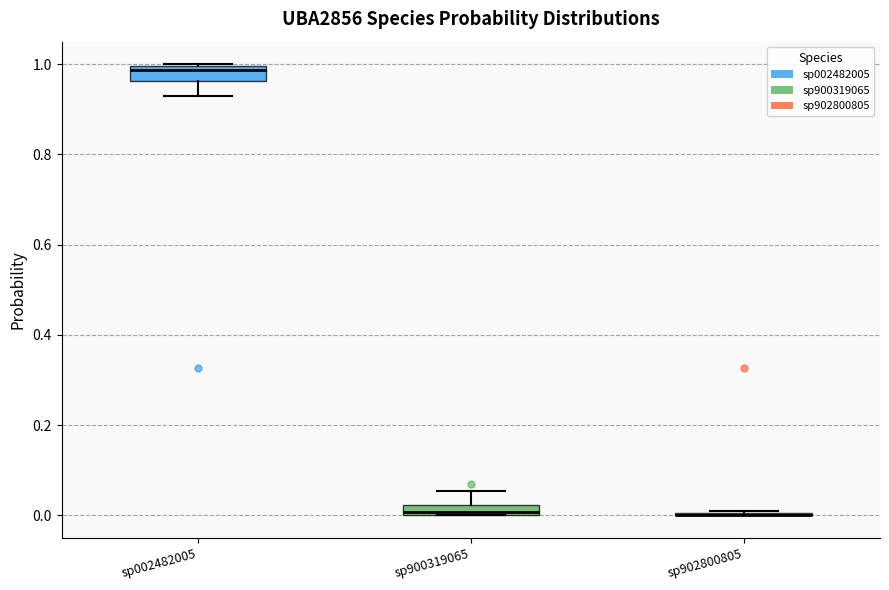

Where does the median line of the box for sp002482005 sit on the y-axis? The values are not printed on the chart, so give them approximately, as read against the axis.

0.98